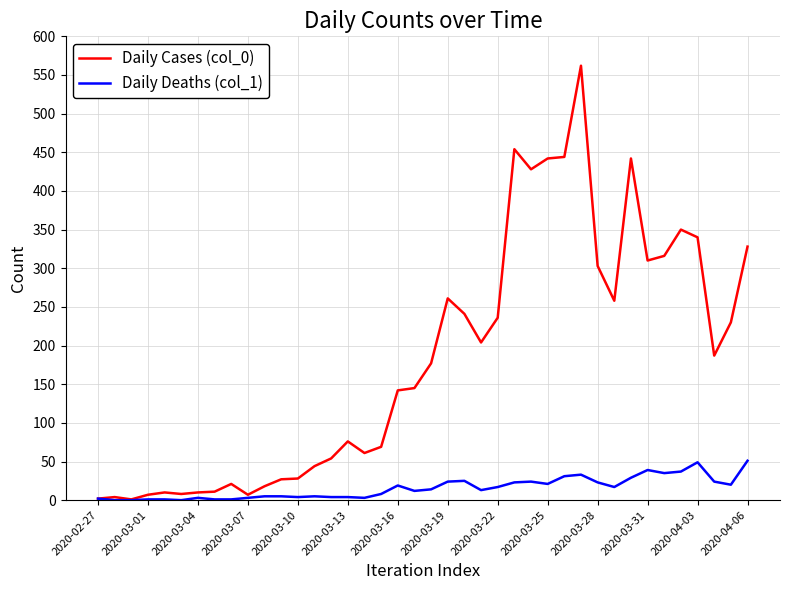

Which series has the widest spread of values?

Daily Cases (col_0)